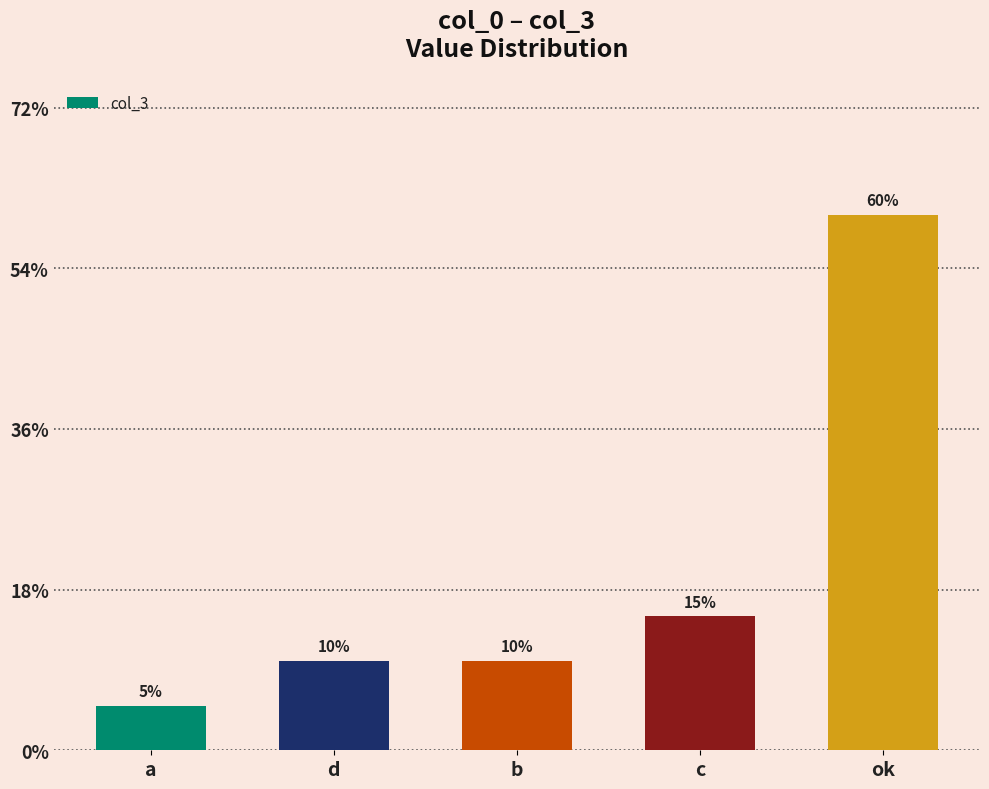

Does the chart contain stacked bars?

No